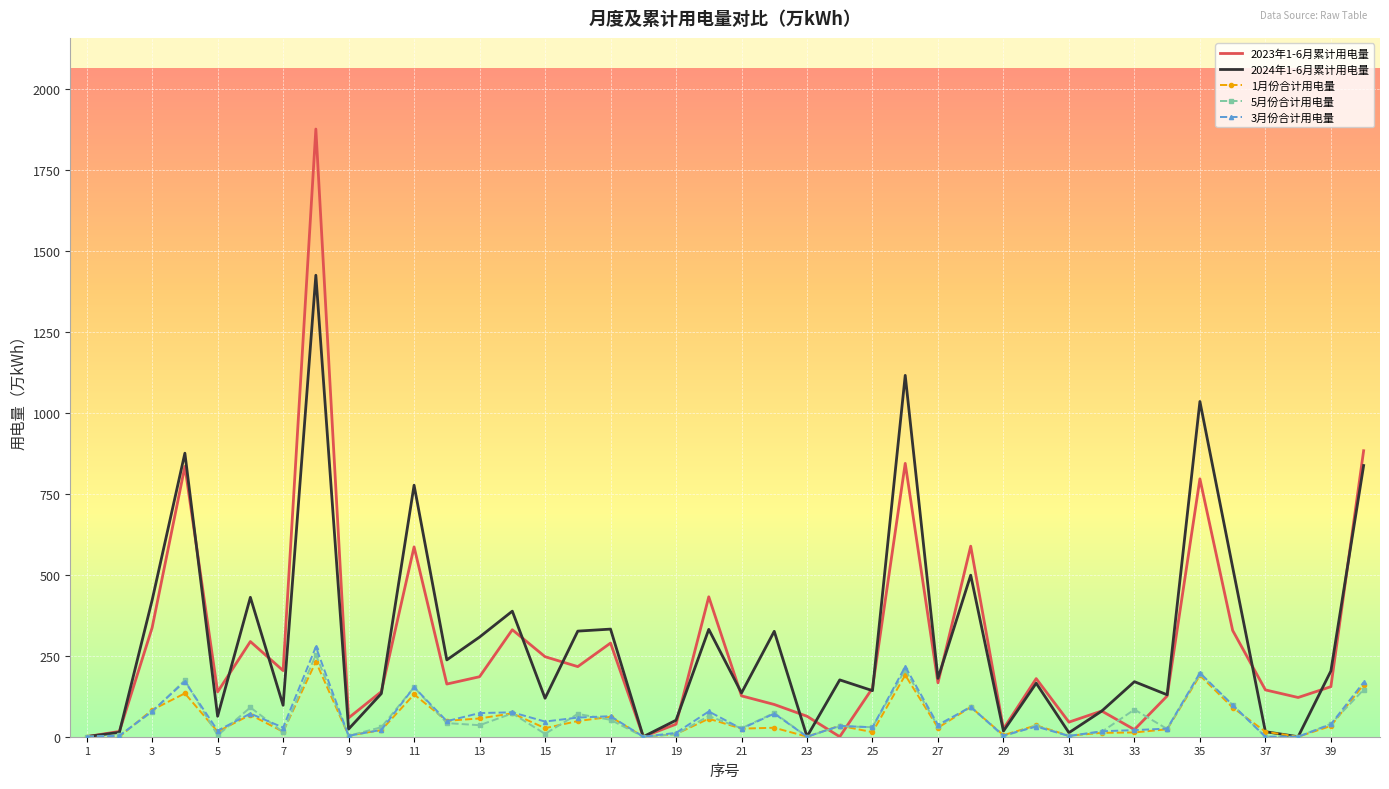

Which series has the largest total across all categories?

2024年1-6月累计用电量